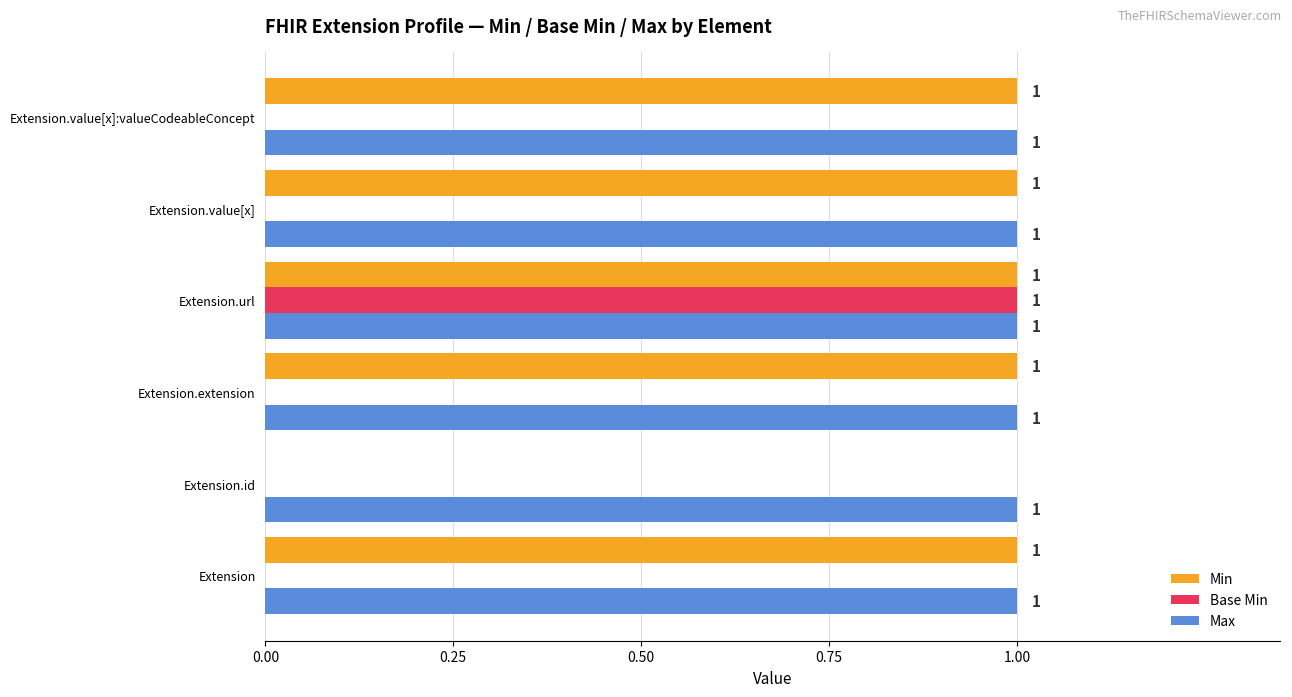

Which series has the largest total across all categories?

Max